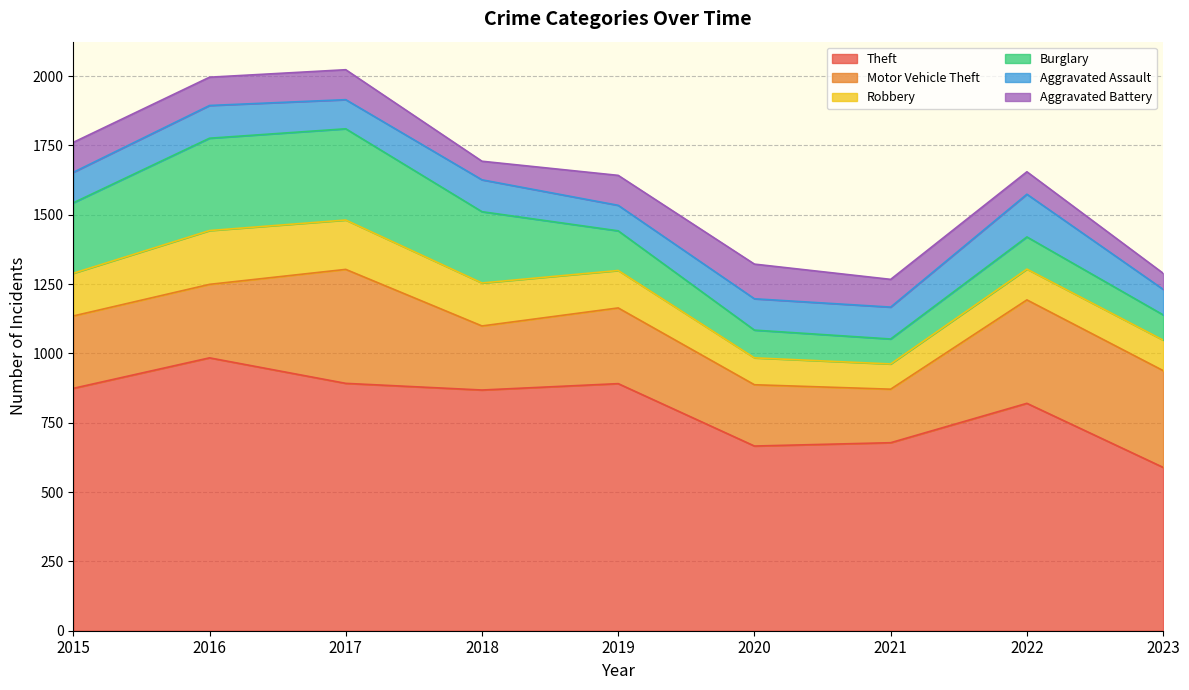

Where is Burglary nearest to the value 211?

2015